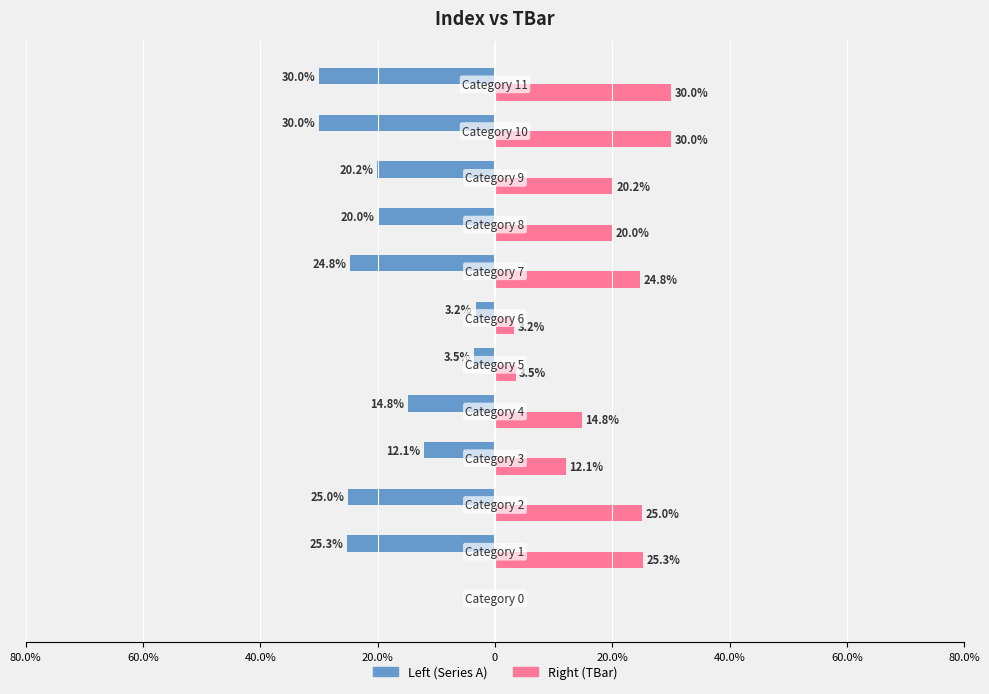

What is the sum of all Left (Series A) values?

-208.9